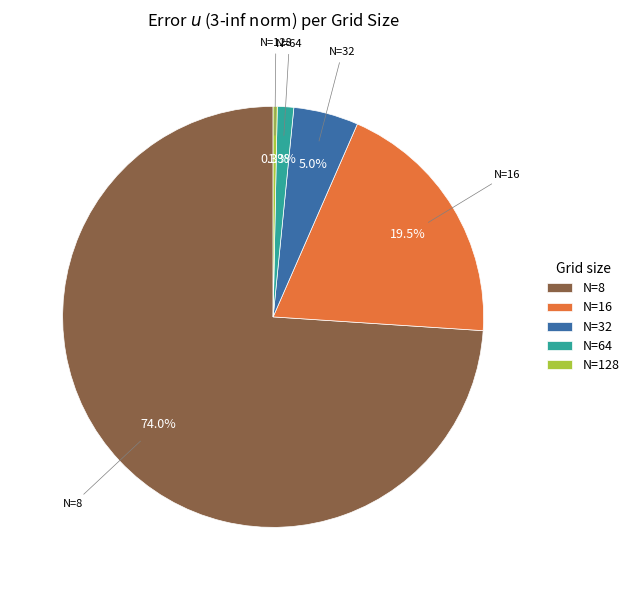

What is the majority slice?

N=8